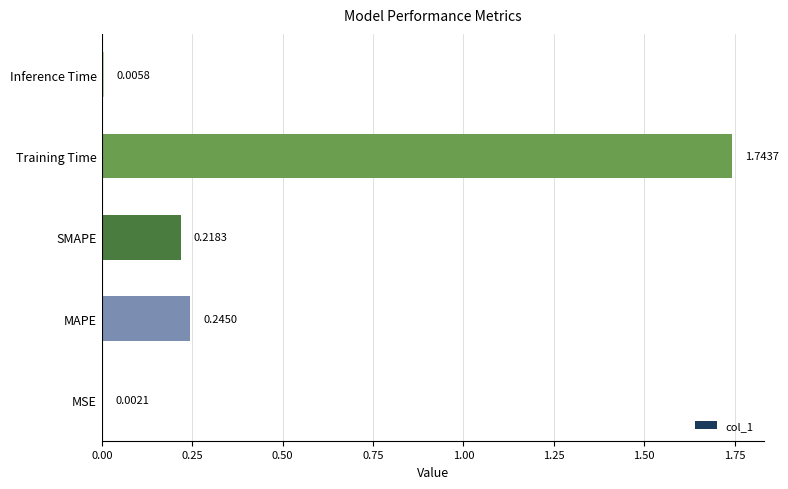

What is the sum of the values at SMAPE and MAPE?

0.5